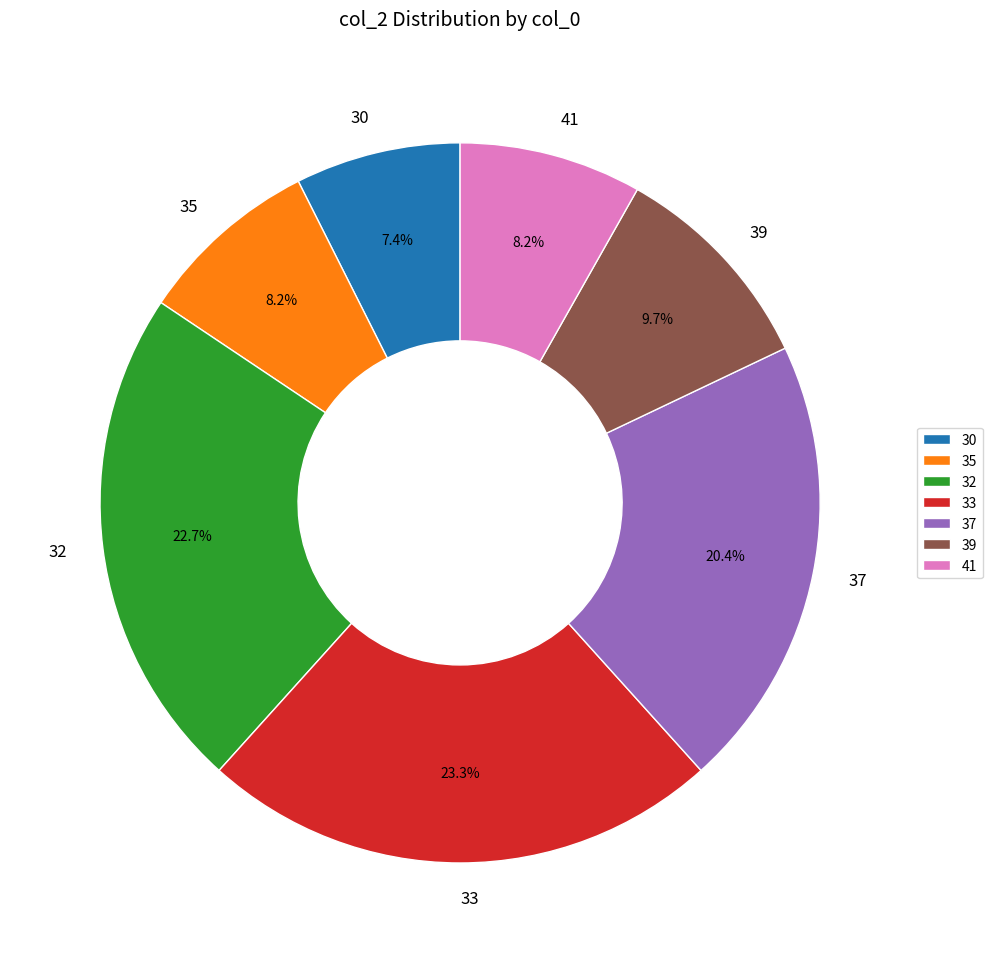

How much of the chart is everything except 39?

90.3%